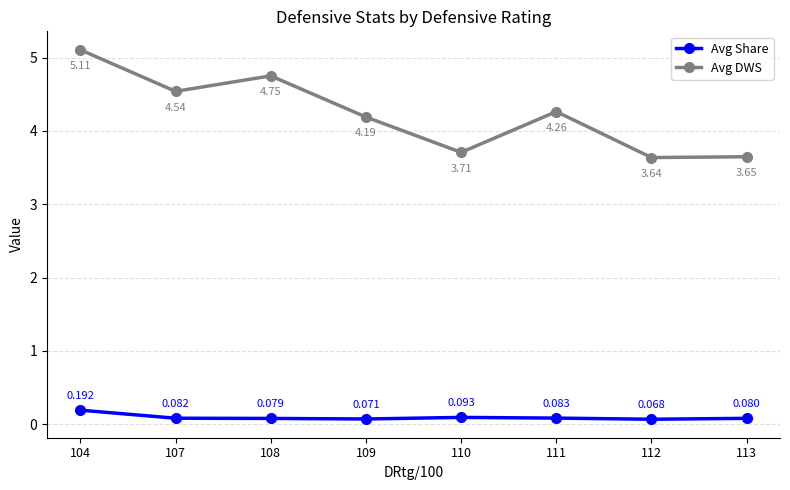

True or false: Avg Share and Avg DWS intersect in this chart.

False